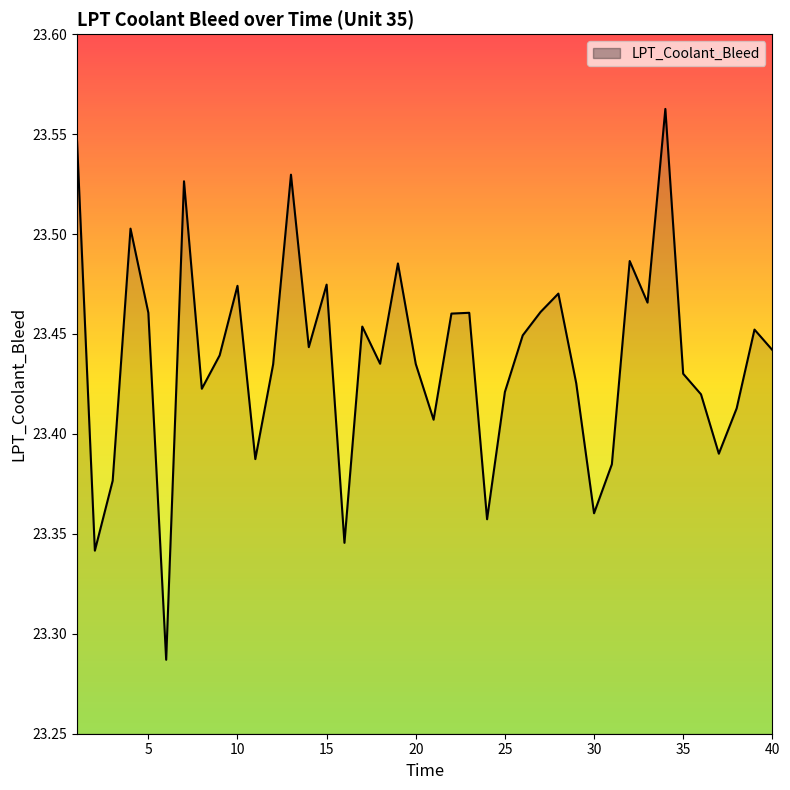

Is it true that the value at 26 is 35.8?

False